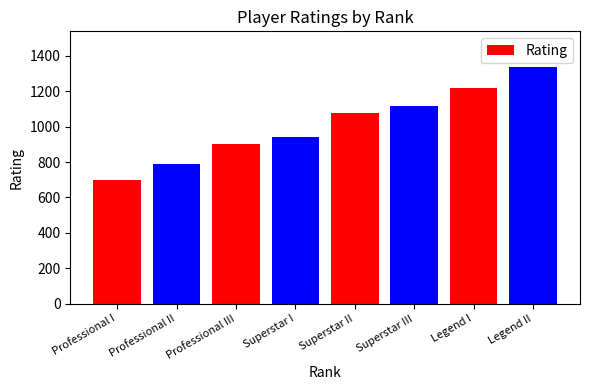

Rank the categories by value from lowest to highest.

Professional I, Professional II, Professional III, Superstar I, Superstar II, Superstar III, Legend I, Legend II